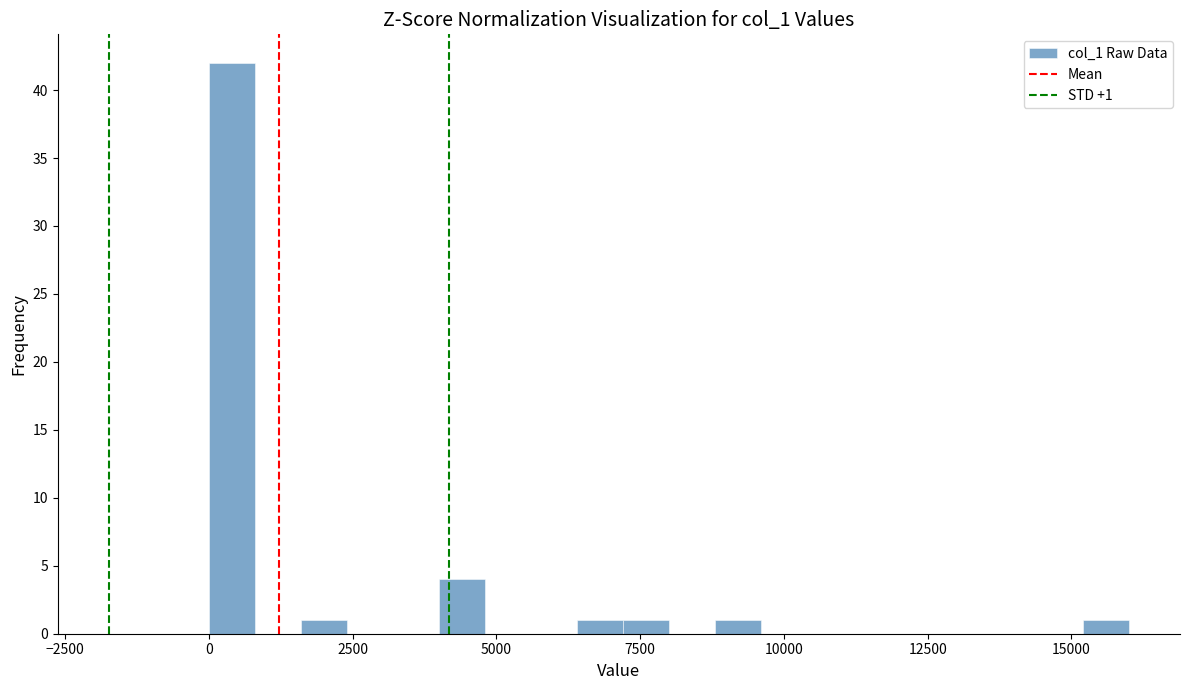

Read against the x-axis, roughly where is the centre of the tallest bar?

500